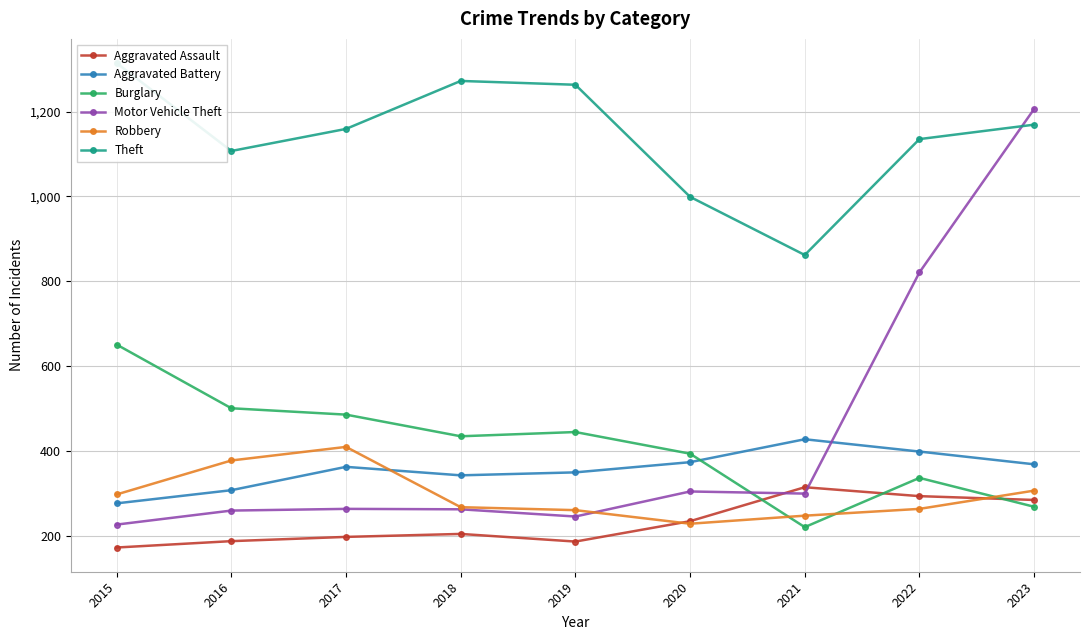

Which category has the lowest value in the Motor Vehicle Theft series?

2015